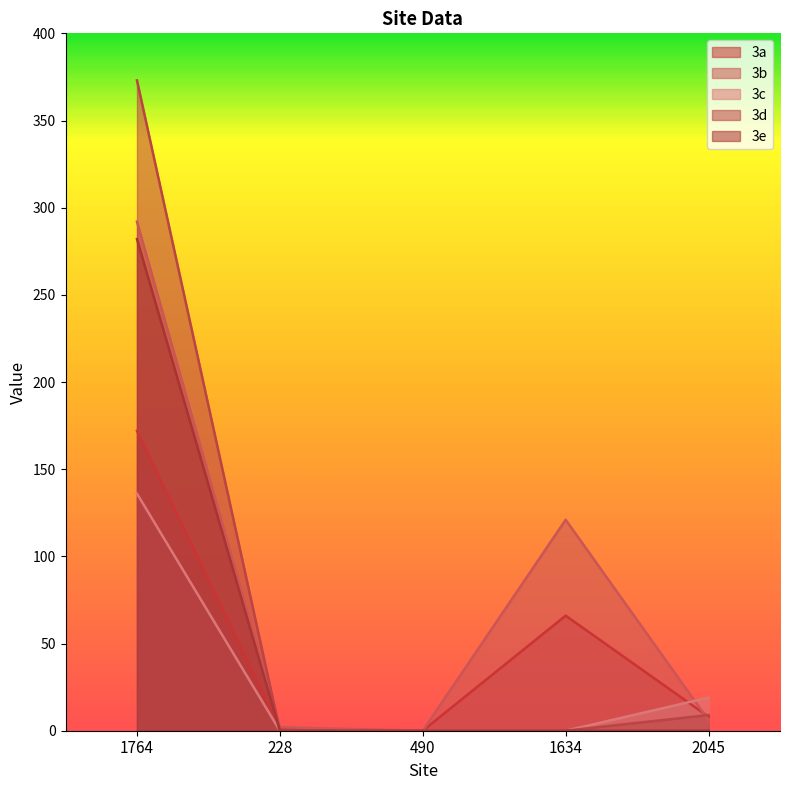

How many intersections are there between 3b and 3c?

1